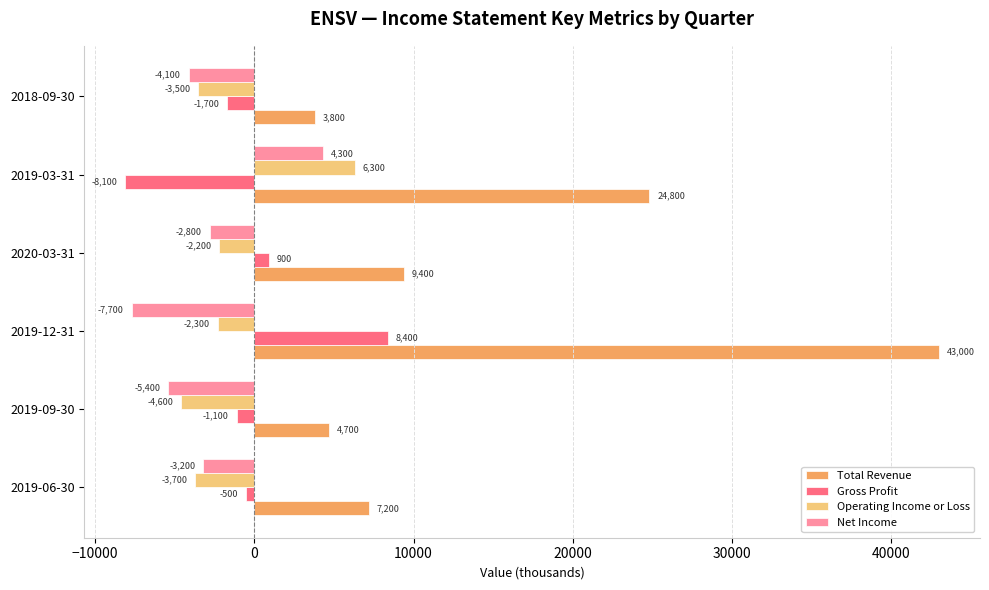

What is the sum of all Gross Profit values?

-2100